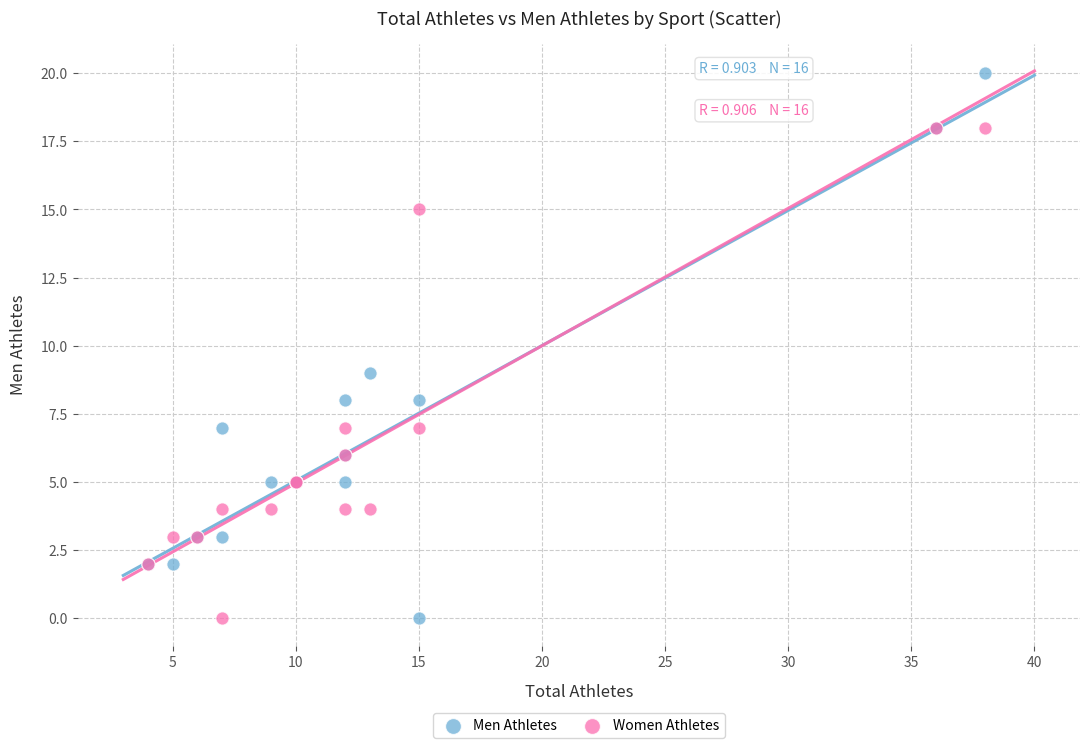

What are all the series names shown in the legend?

Men Athletes, Women Athletes